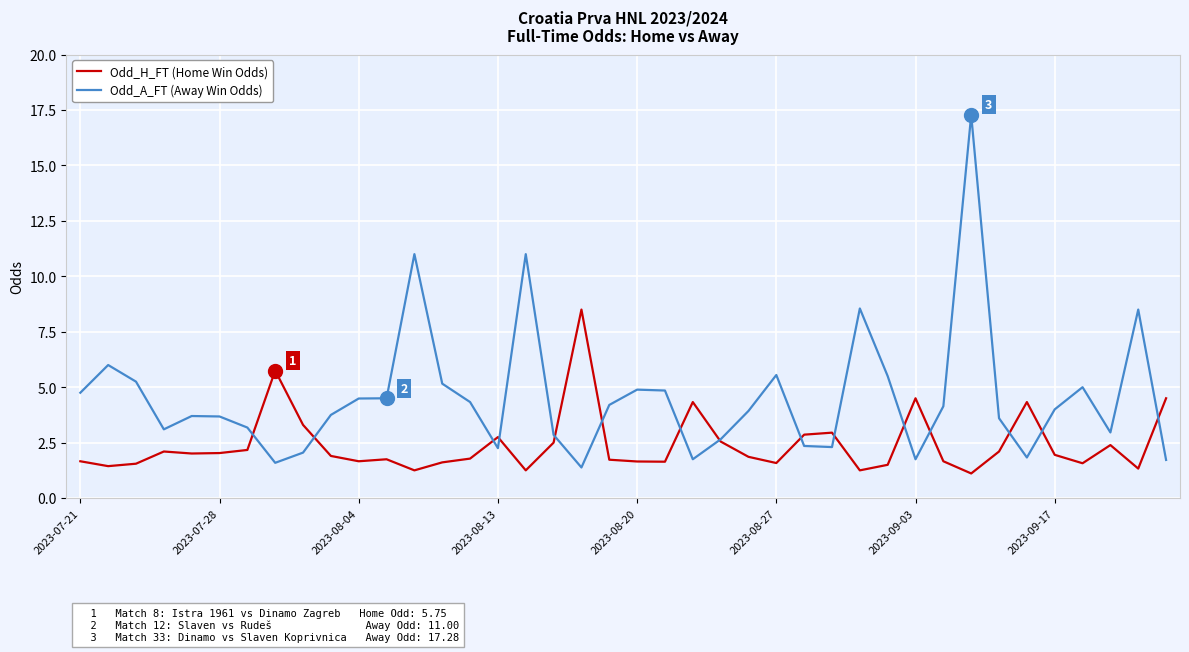

List the series in order of their overall mean, lowest first.

Odd_H_FT (Home Win Odds), Odd_A_FT (Away Win Odds)